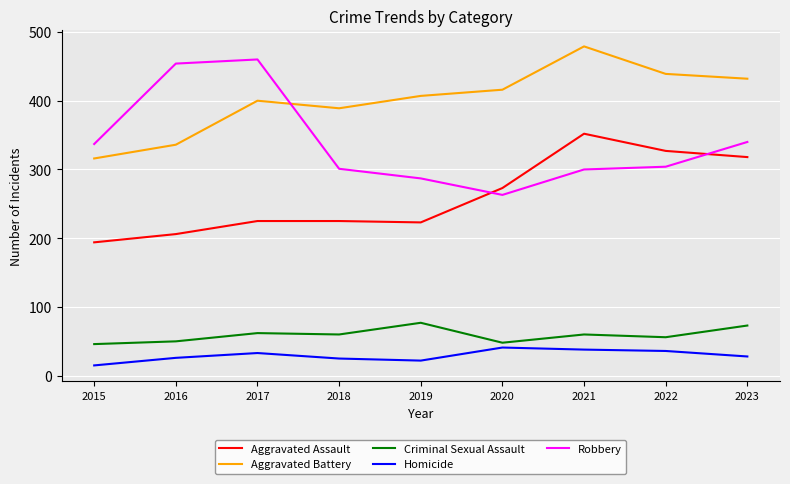

Rank the series at 2017 from lowest to highest value.

Homicide, Criminal Sexual Assault, Aggravated Assault, Aggravated Battery, Robbery